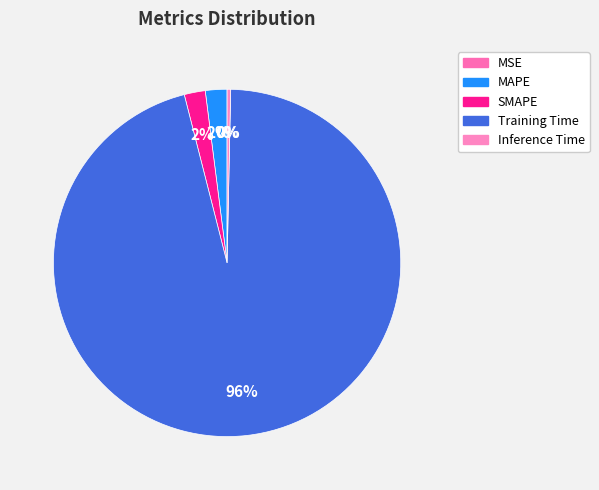

How many segments does this pie chart have?

5